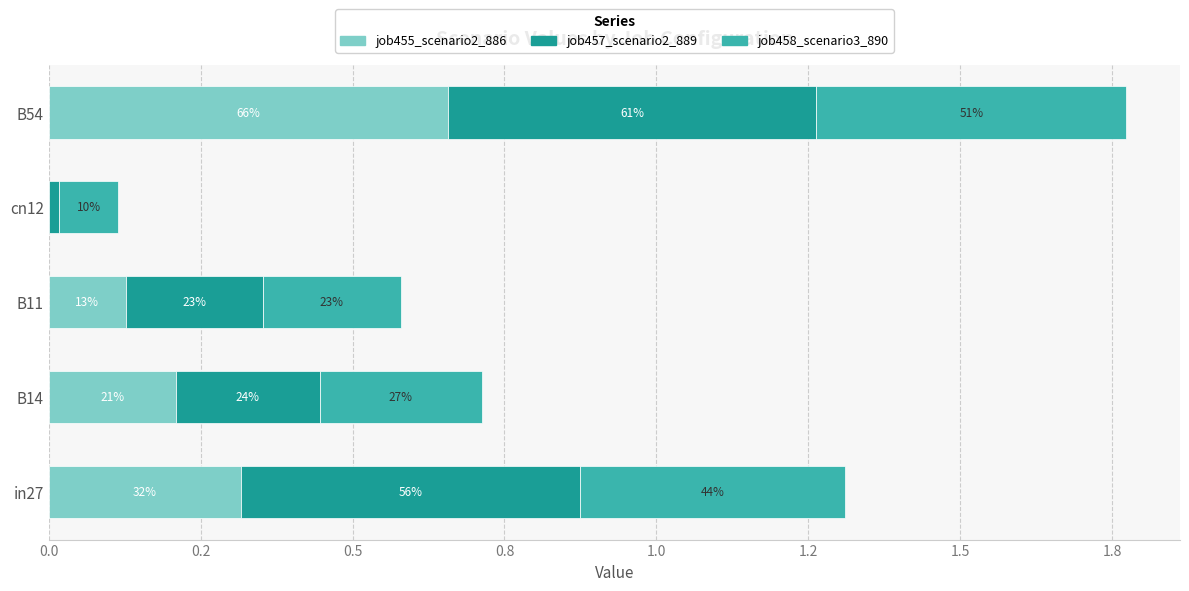

What are all the series names shown in the legend?

job455_scenario2_886, job457_scenario2_889, job458_scenario3_890